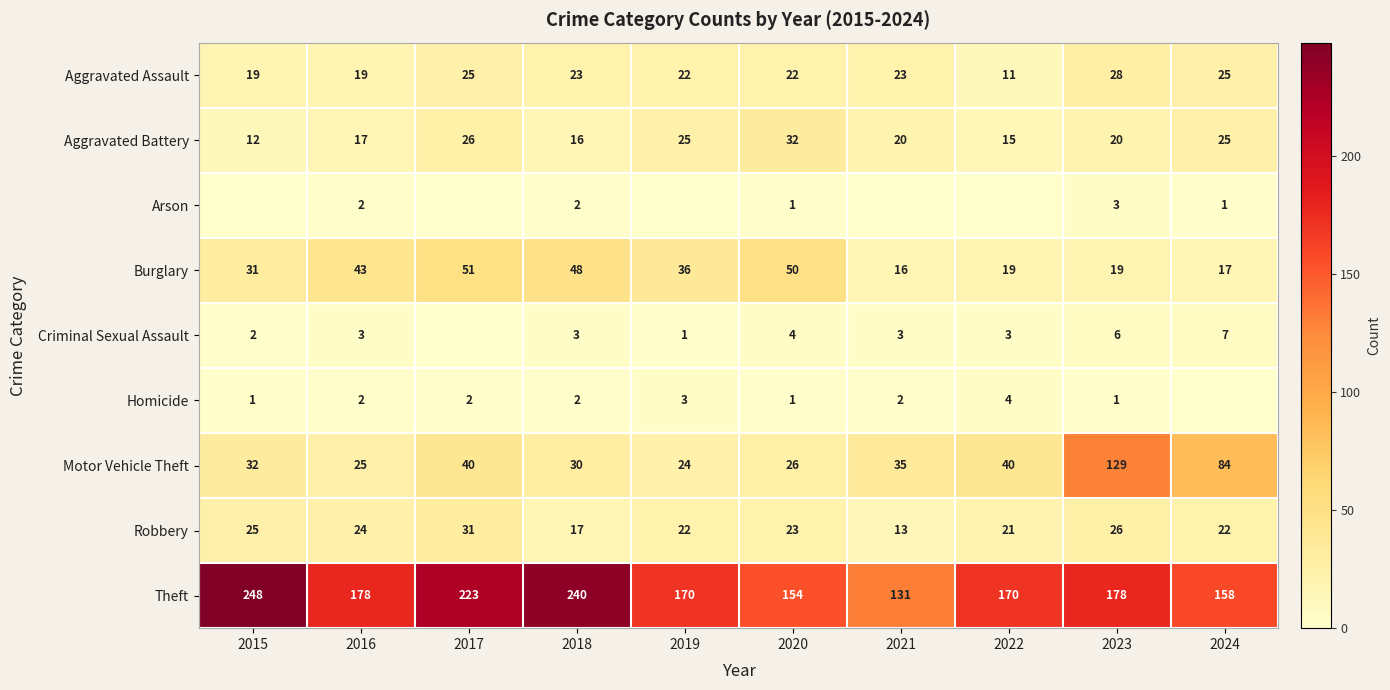

What is the total value across all series at 2020?

313